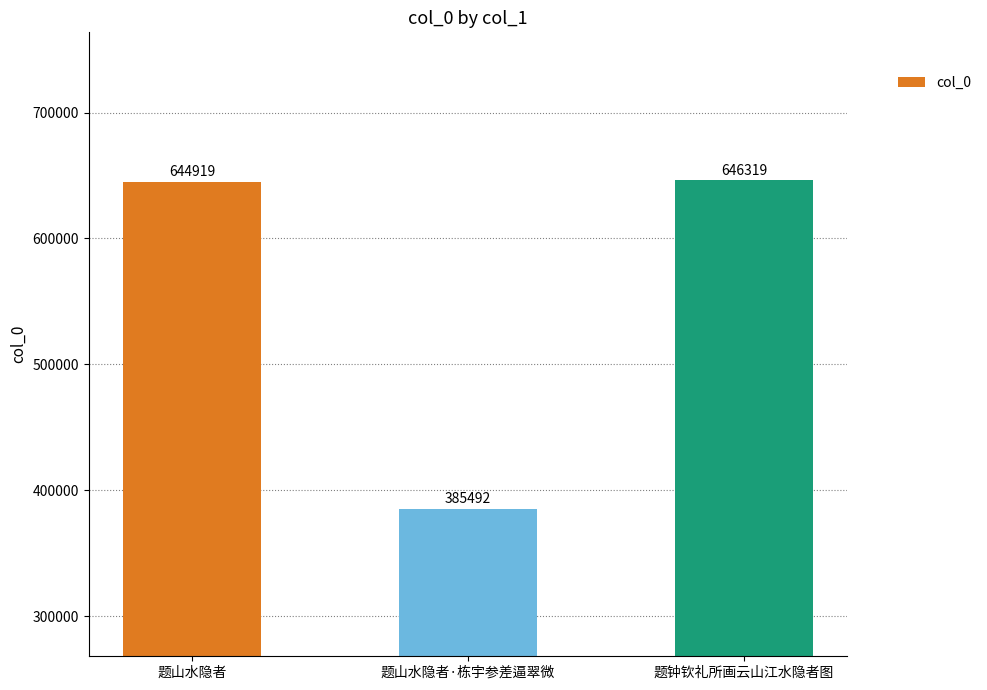

Are the bars grouped side by side (vs. stacked)?

No